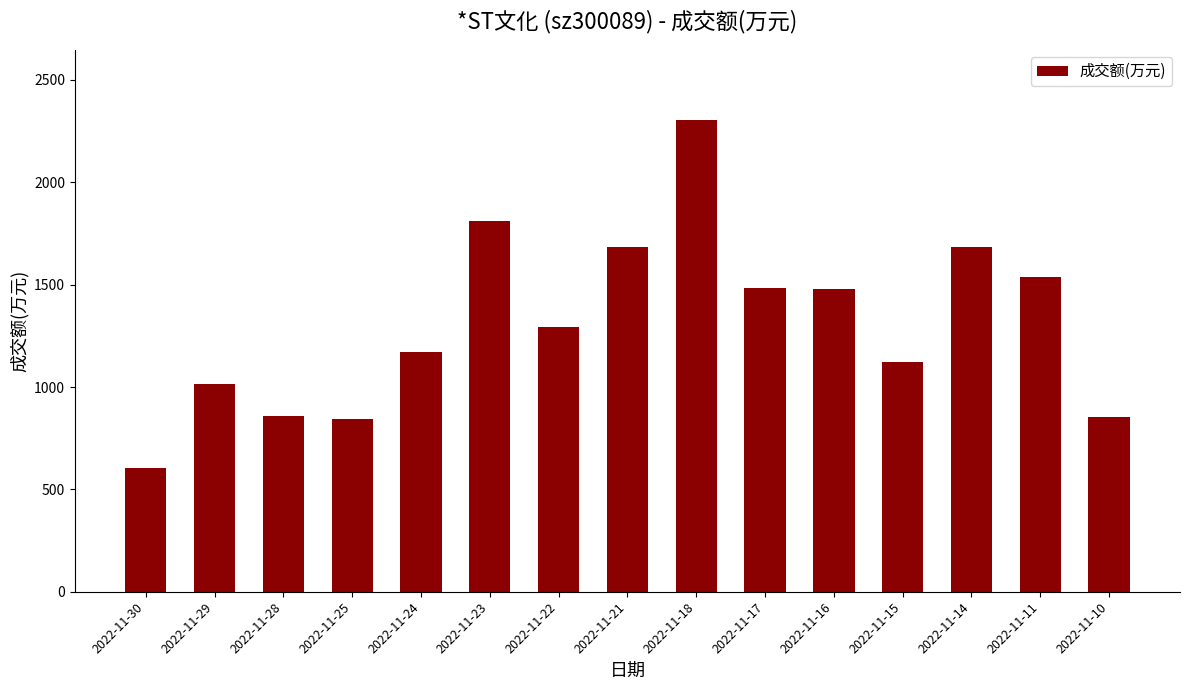

Which category has the lowest value across all series?

2022-11-30